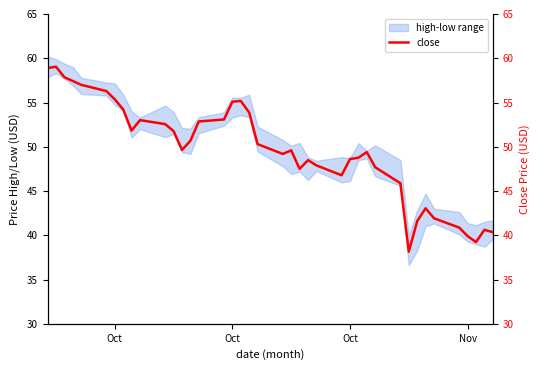

What is the difference between the maximum and minimum values?

20.9